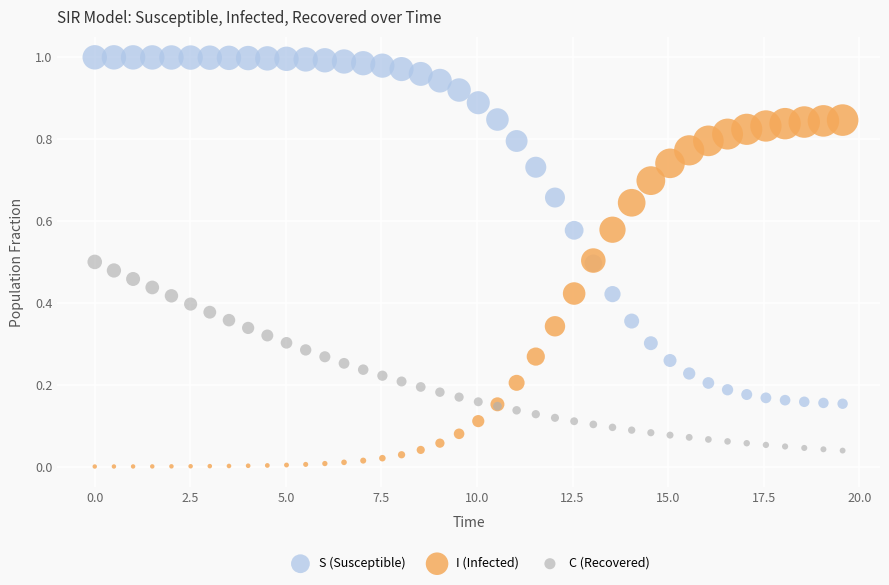

What is the X range (max minus min) for the scatter plot?

19.6